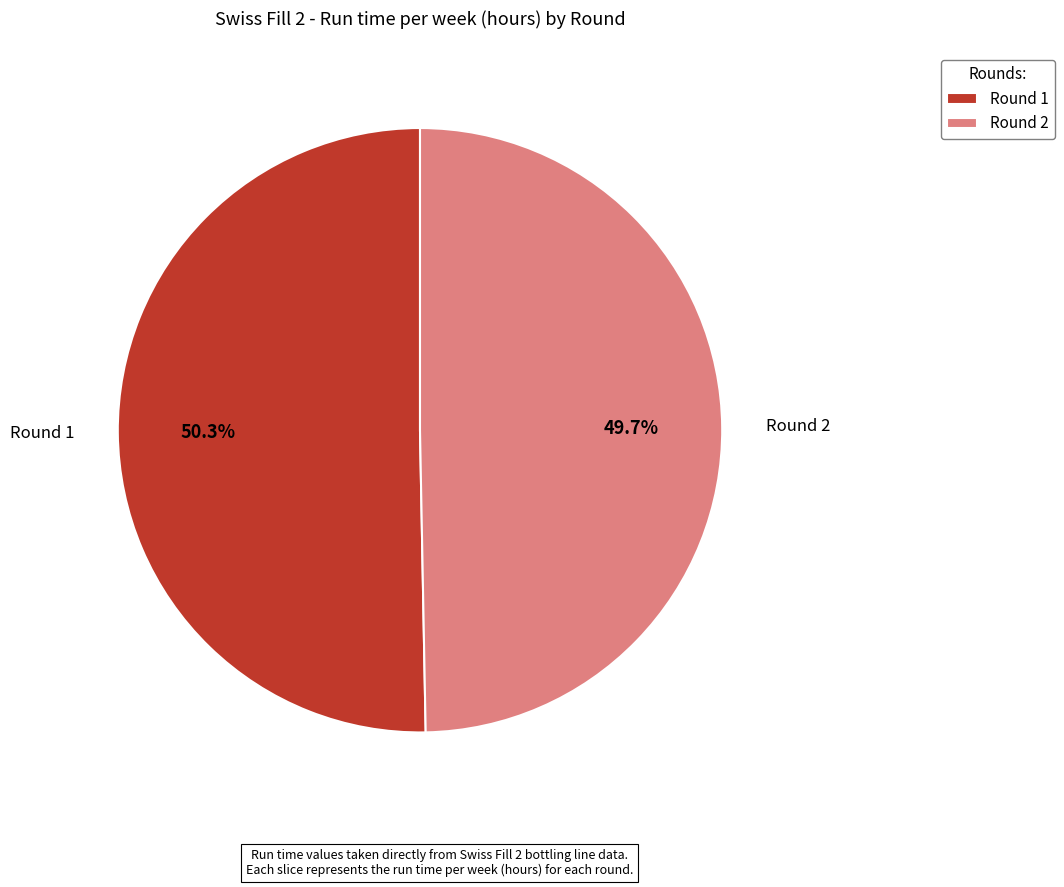

Is there a majority slice in this chart?

Yes